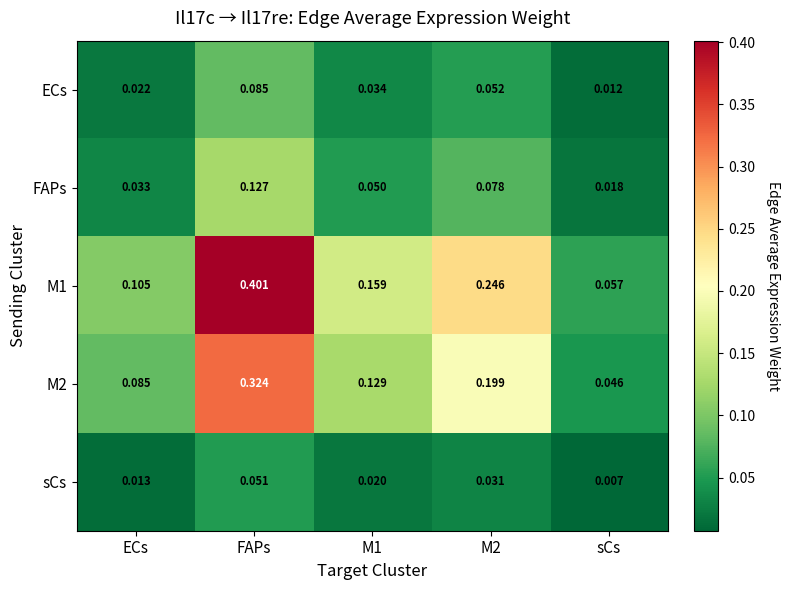

At how many categories does at least one series exceed 0?

5